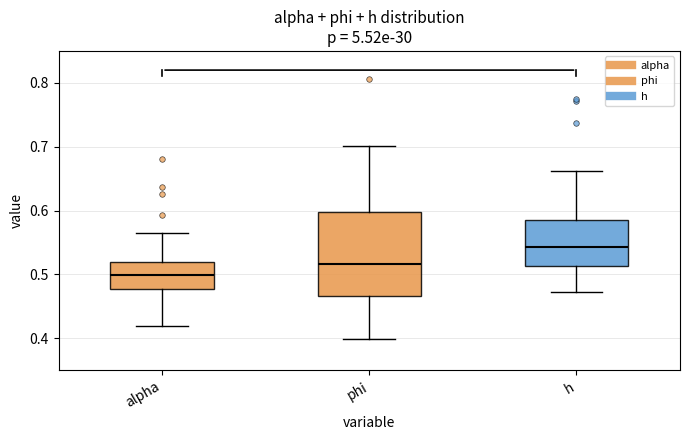

Which box has the highest median line?

h